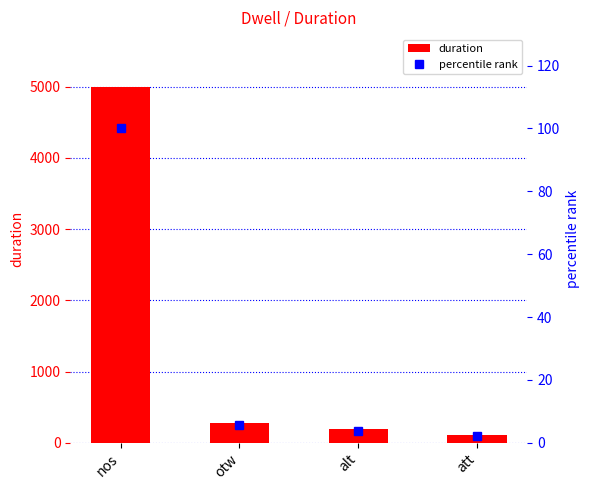

List the labels in order of percentile rank value, smallest first.

att, alt, otw, nos